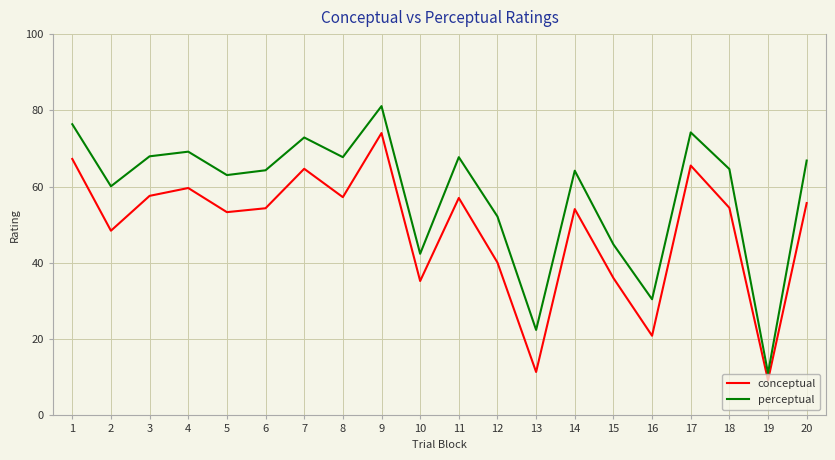

What is the sum of the conceptual values at 2 and 16?

69.3